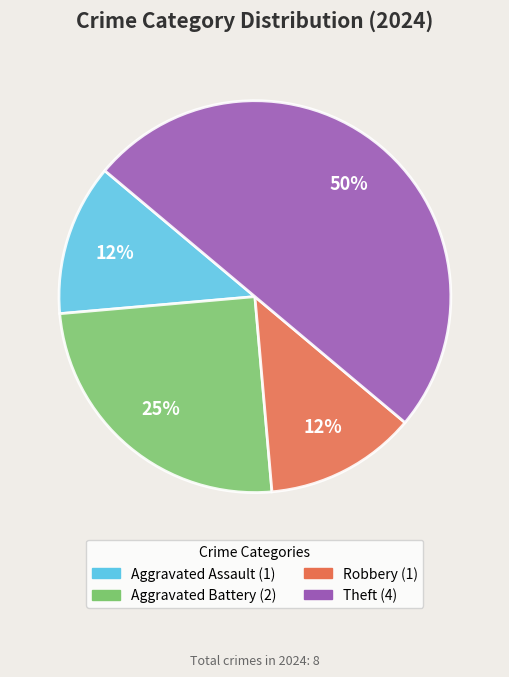

To the nearest percent, what is the difference between the largest and smallest slice percentages?

37%